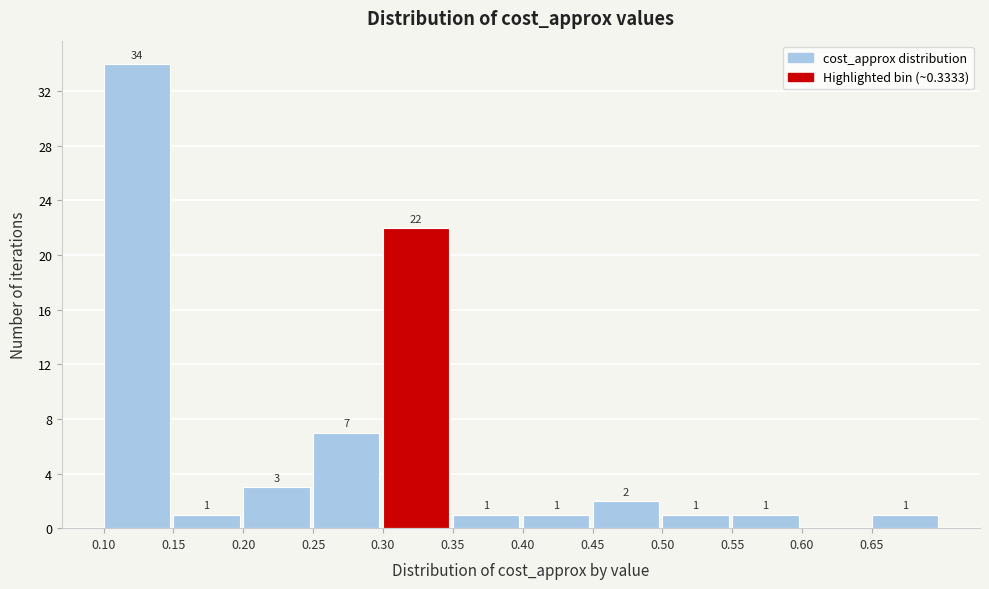

Over which range of the x-axis is the bar tallest?

0.10 to 0.15